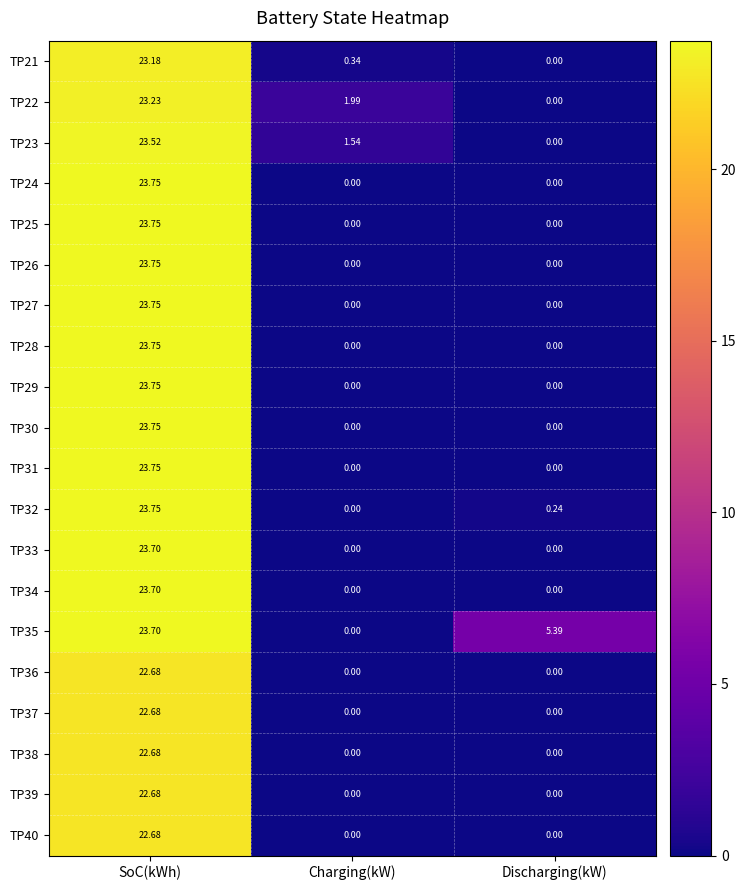

At which category does the chart reach its peak across all series?

SoC(kWh)